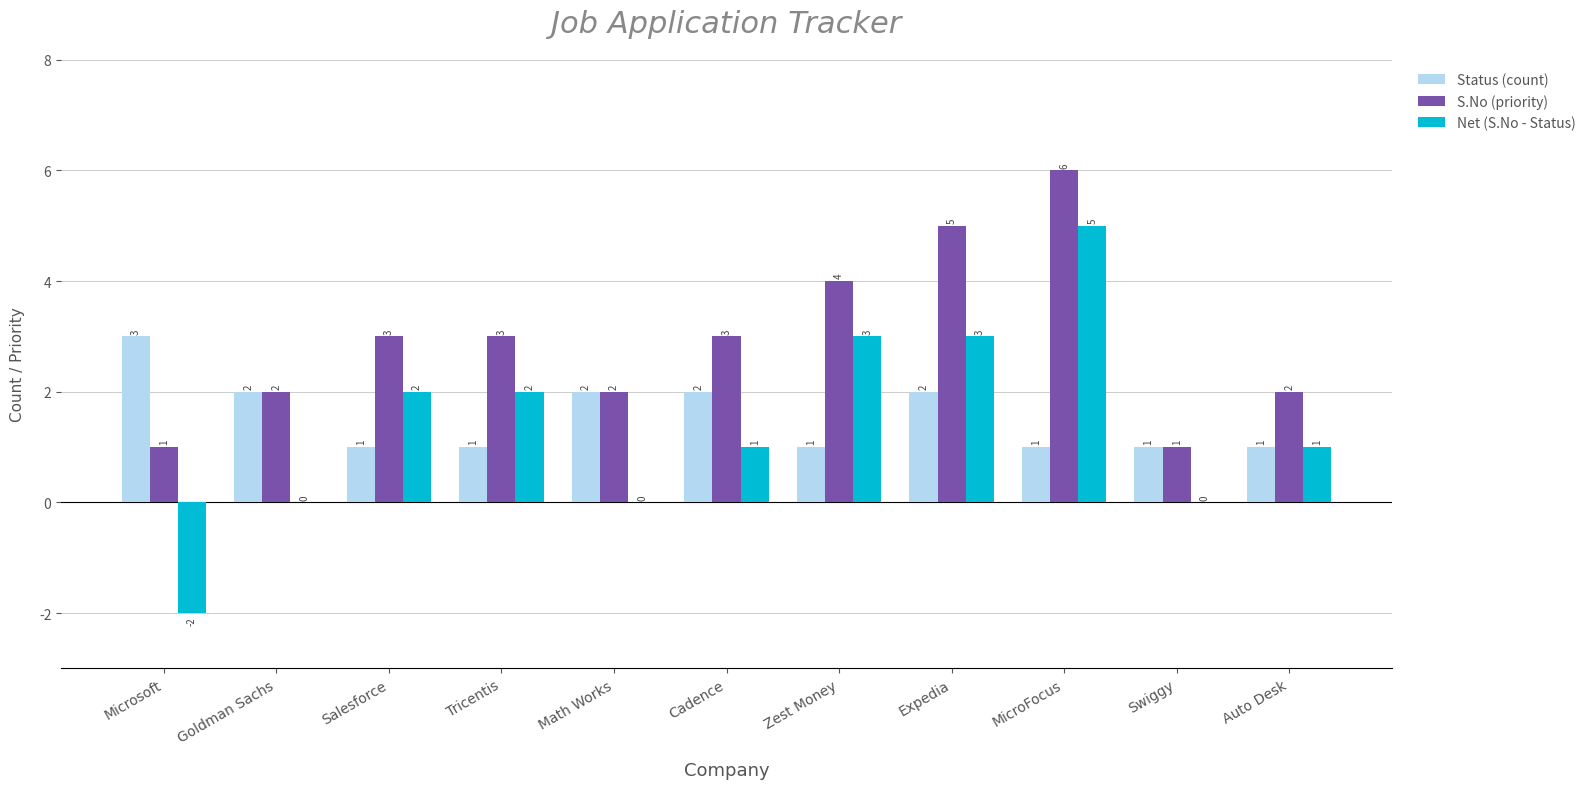

What is the sum of all S.No (priority) values?

32